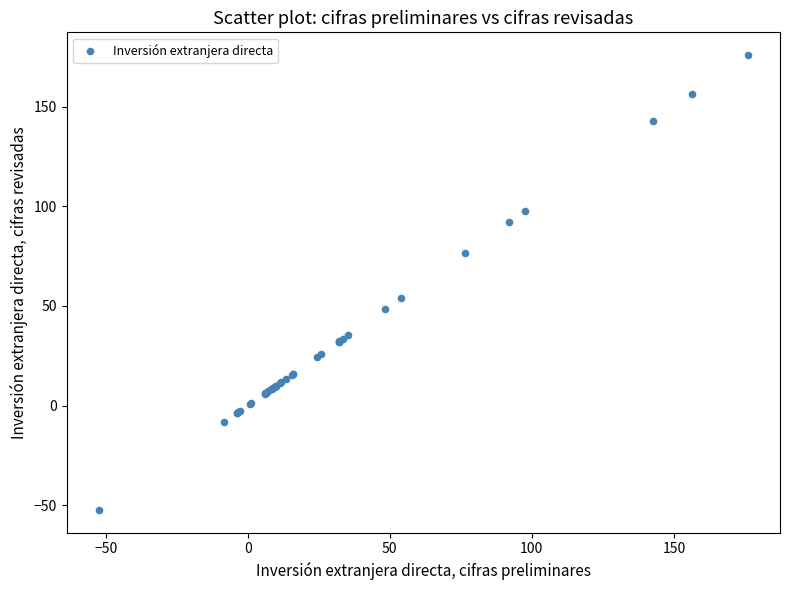

What Y value in the scatter plot is closest to 61?

54.1